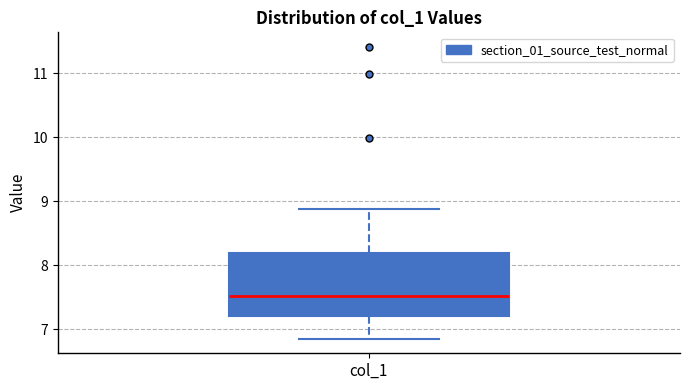

Read this box plot against the y-axis: the position of the median line, the range covered by the box, and the ends of both whiskers. The values are not printed on the chart, so give them approximately, as read against the axis.

median 7.5, box 7.2 to 8.2, whiskers 6.8 to 8.9